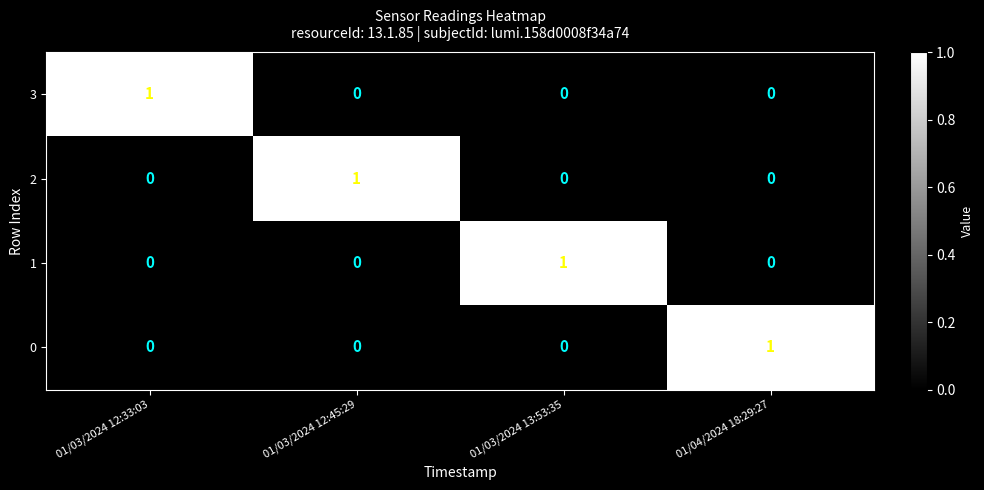

At which label does 3 reach its peak?

01/03/2024 12:33:03